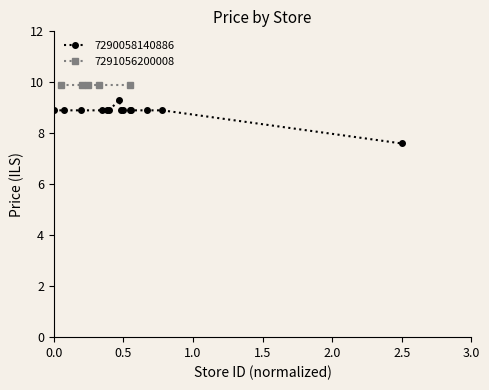

At which label does 7290058140886 reach its minimum?

2.5